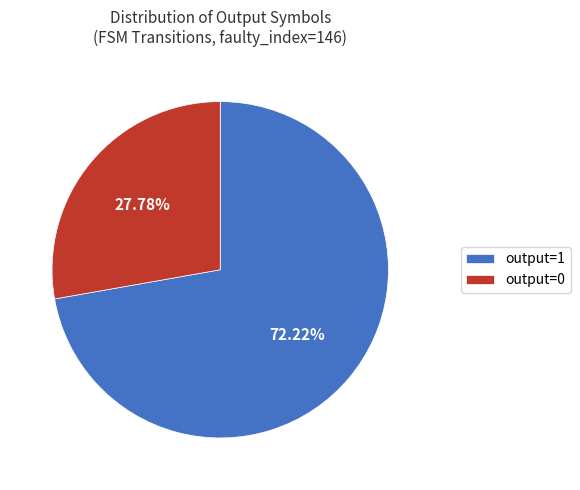

Is there any slice that represents more than half of the pie?

Yes